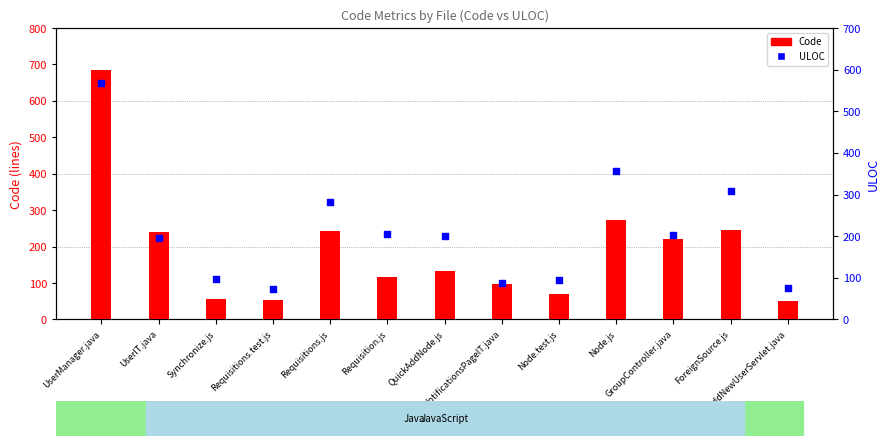

Which series has the widest spread of Y values?

Code